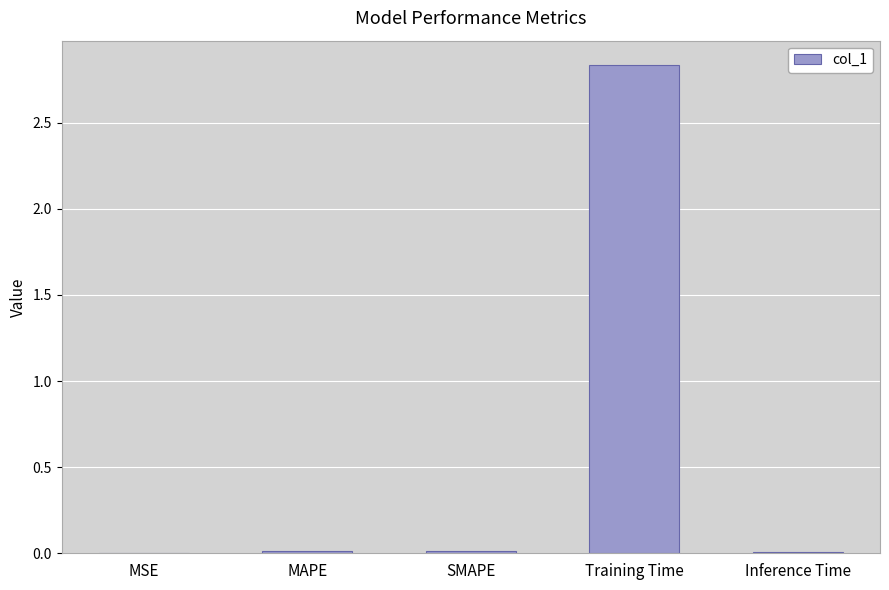

True or false: the data shows 4.6 at Training Time.

False